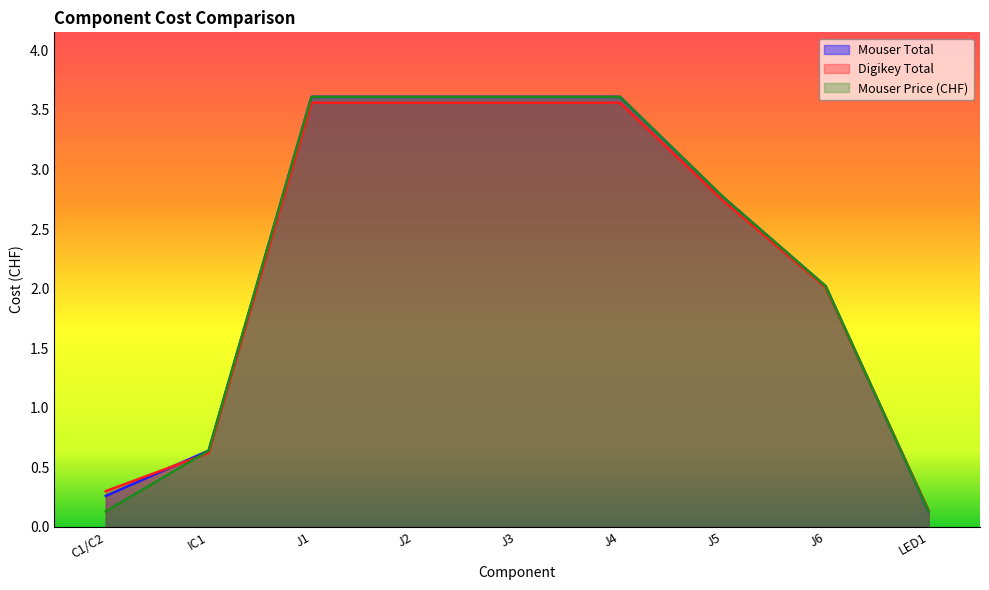

Is it true that Mouser Price (CHF) equals 2.0 at J6?

True